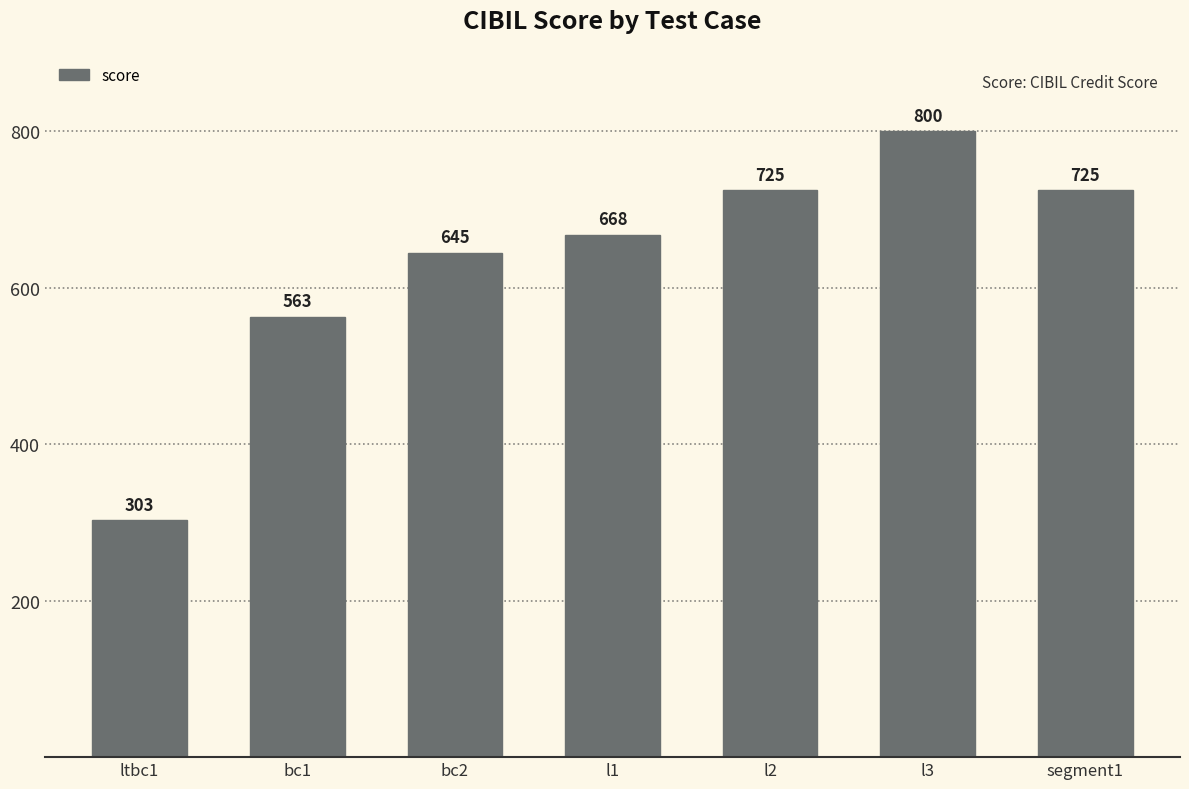

Is it true that the value at l3 is 211?

False